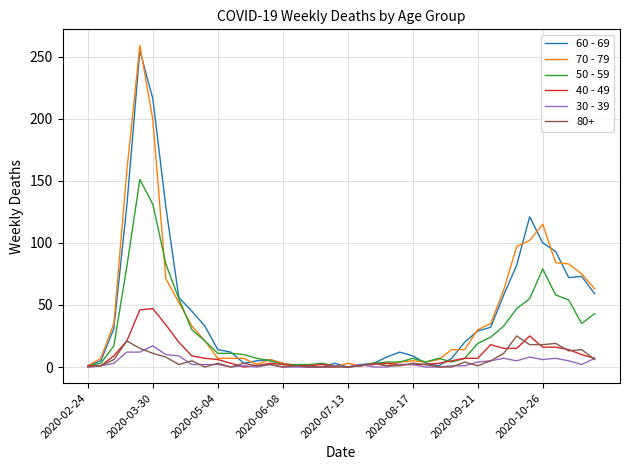

Which series has the largest range (max minus min)?

70 - 79